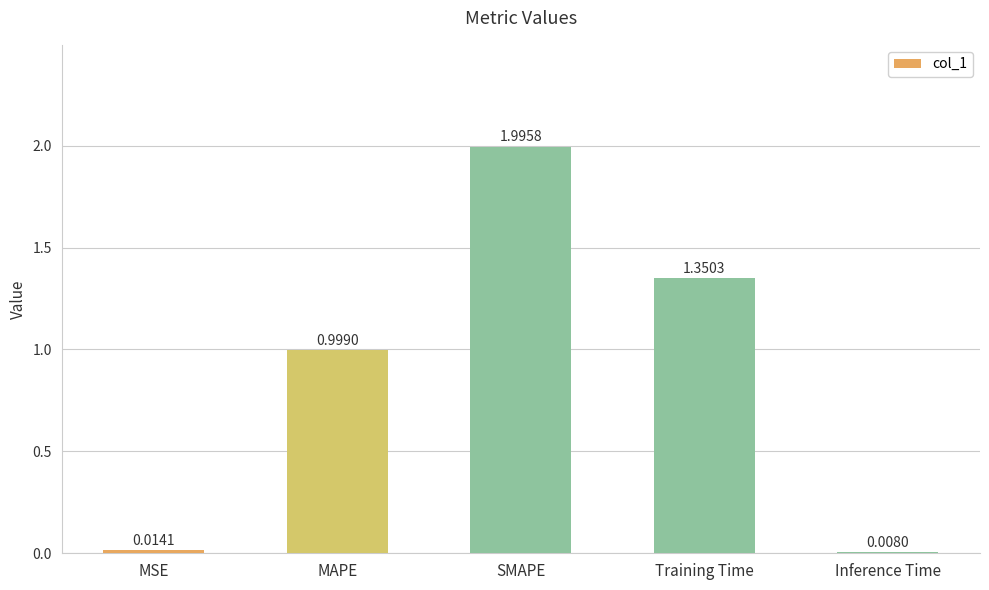

What is the label of the 1st bar from the right?

Inference Time